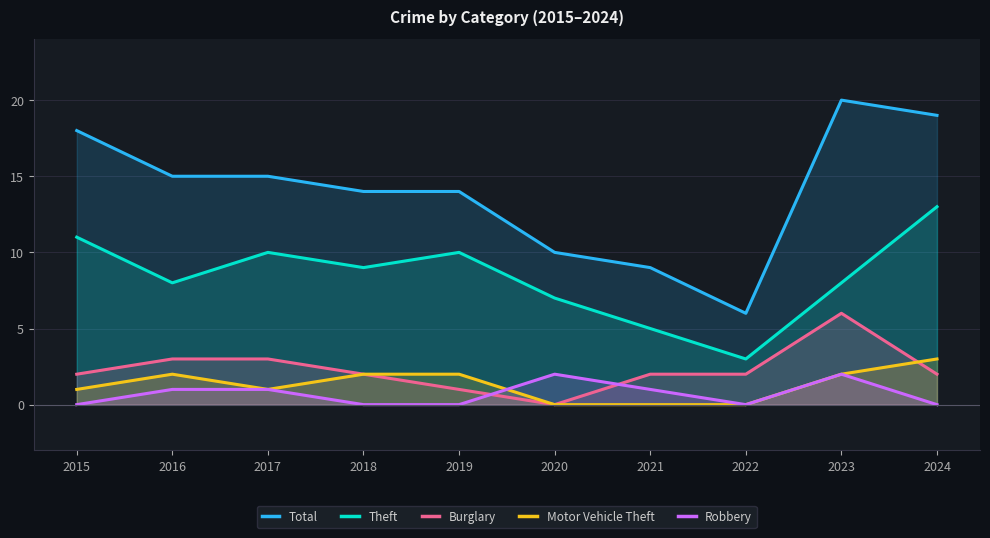

Reading right to left, what are all the values shown in this chart?

Total: 2024=19	2023=20	2022=6	2021=9	2020=10	2019=14	2018=14	2017=15	2016=15	2015=18
Theft: 2024=13	2023=8	2022=3	2021=5	2020=7	2019=10	2018=9	2017=10	2016=8	2015=11
Burglary: 2024=2	2023=6	2022=2	2021=2	2020=0	2019=1	2018=2	2017=3	2016=3	2015=2
Motor Vehicle Theft: 2024=3	2023=2	2022=0	2021=0	2020=0	2019=2	2018=2	2017=1	2016=2	2015=1
Robbery: 2024=0	2023=2	2022=0	2021=1	2020=2	2019=0	2018=0	2017=1	2016=1	2015=0